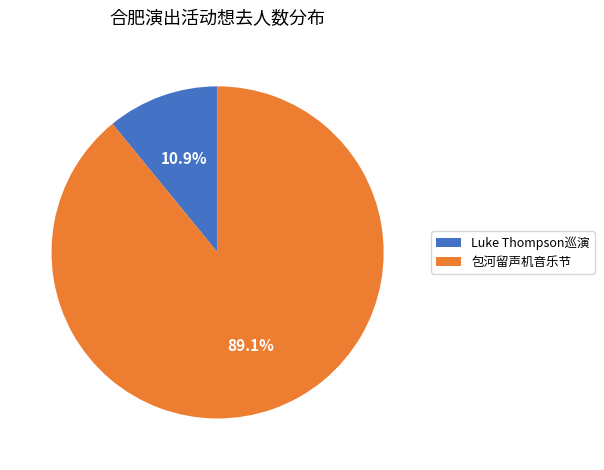

What is the majority slice?

包河留声机音乐节